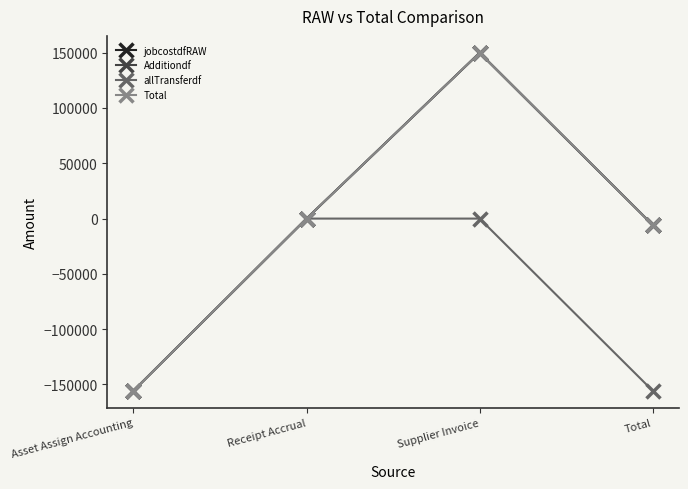

Between Receipt Accrual and Asset Assign Accounting, which is larger?

Receipt Accrual